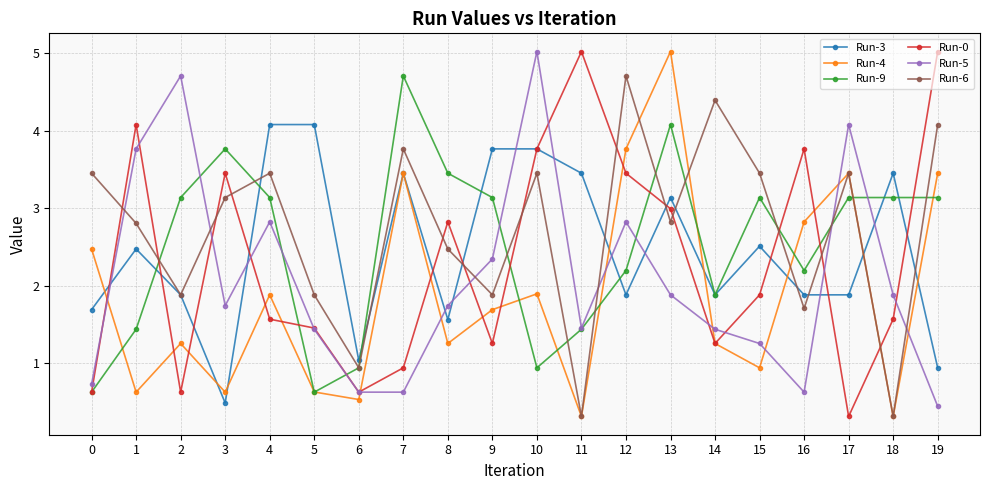

What is the sum of the Run-3 values at 15 and 7?

6.0